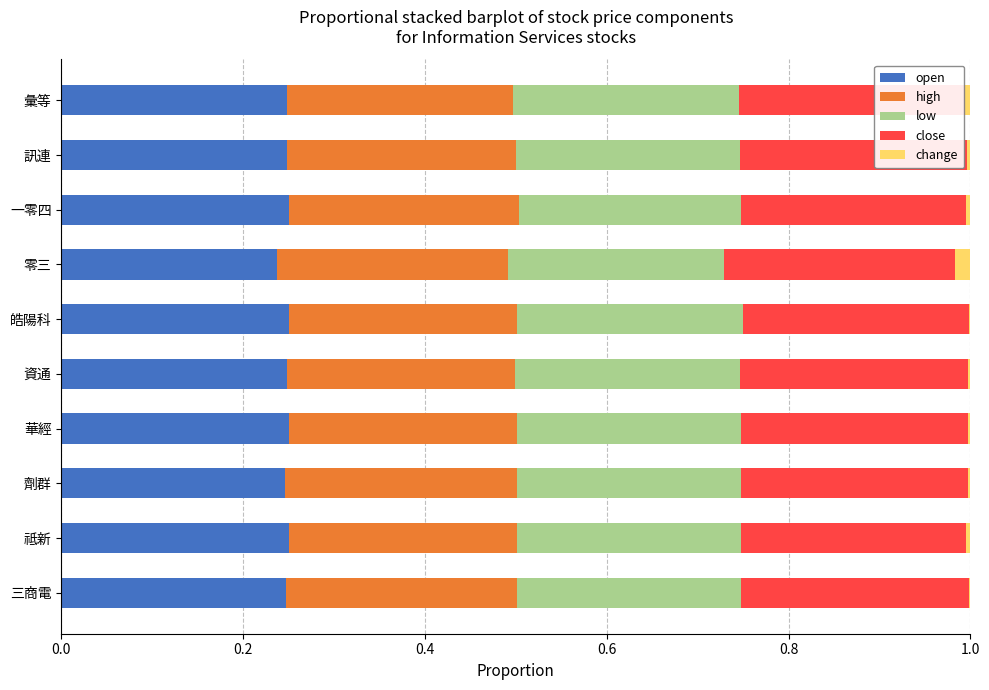

What are all the series names shown in the legend?

open, high, low, close, change